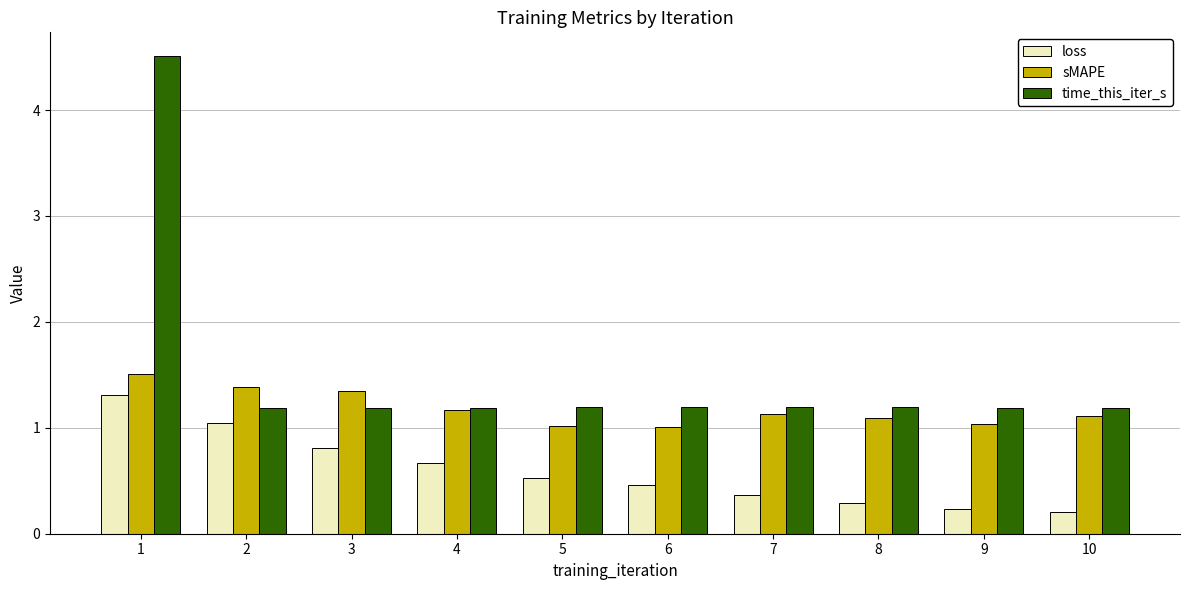

What is the value of the loss bar at the 6th from the left?

0.5